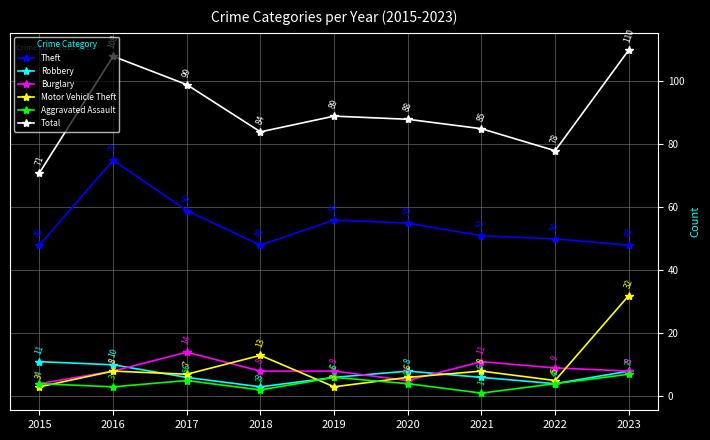

What is the difference between the maximum and second lowest values in the Motor Vehicle Theft series?

29